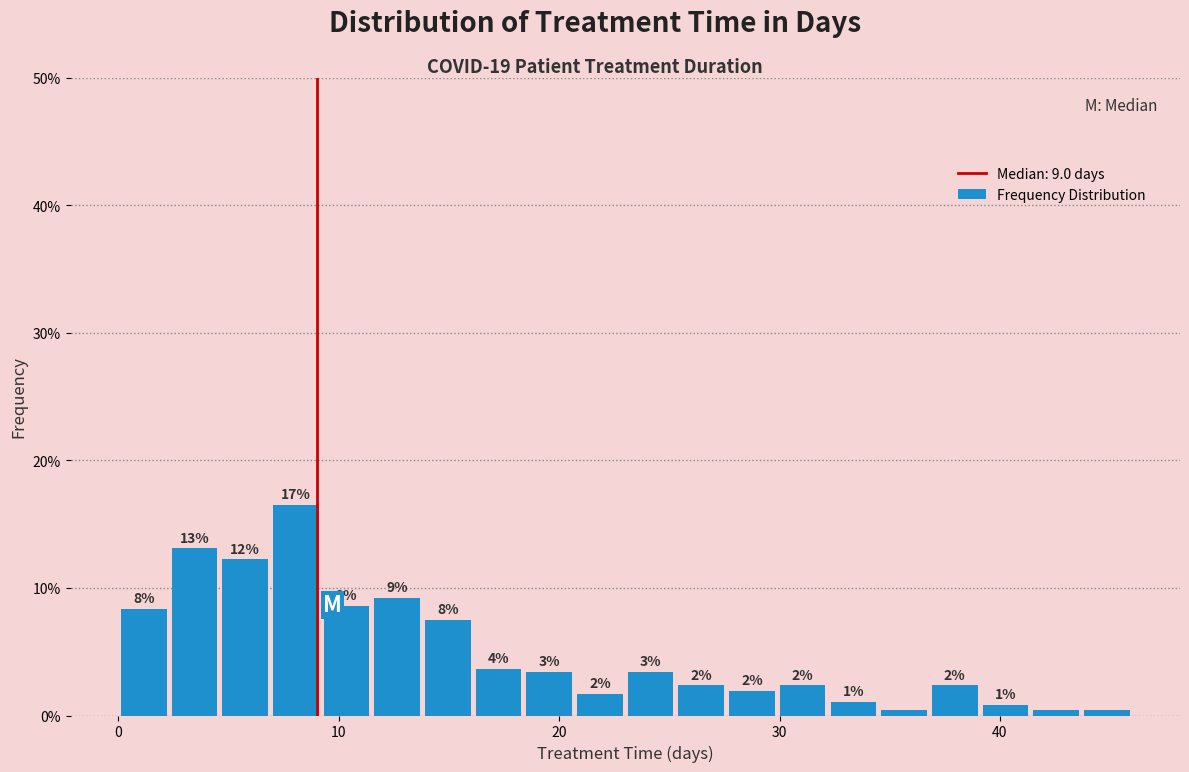

Around what value on the x-axis is the tallest bar? Give the approximate position of its centre, as read against the axis.

8